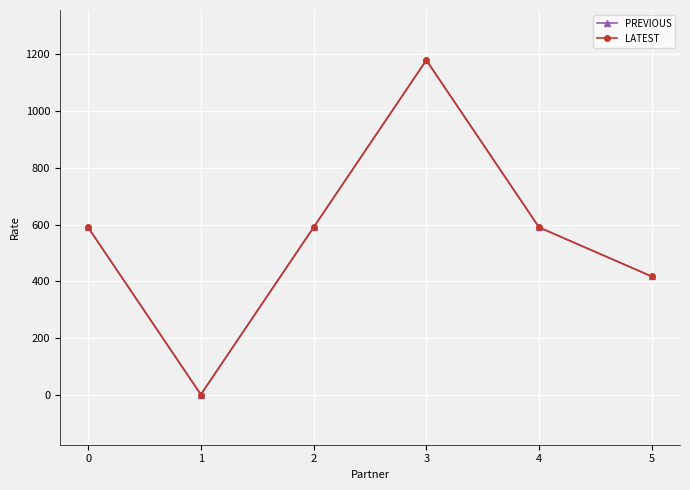

True or false: LATEST and PREVIOUS intersect in this chart.

False